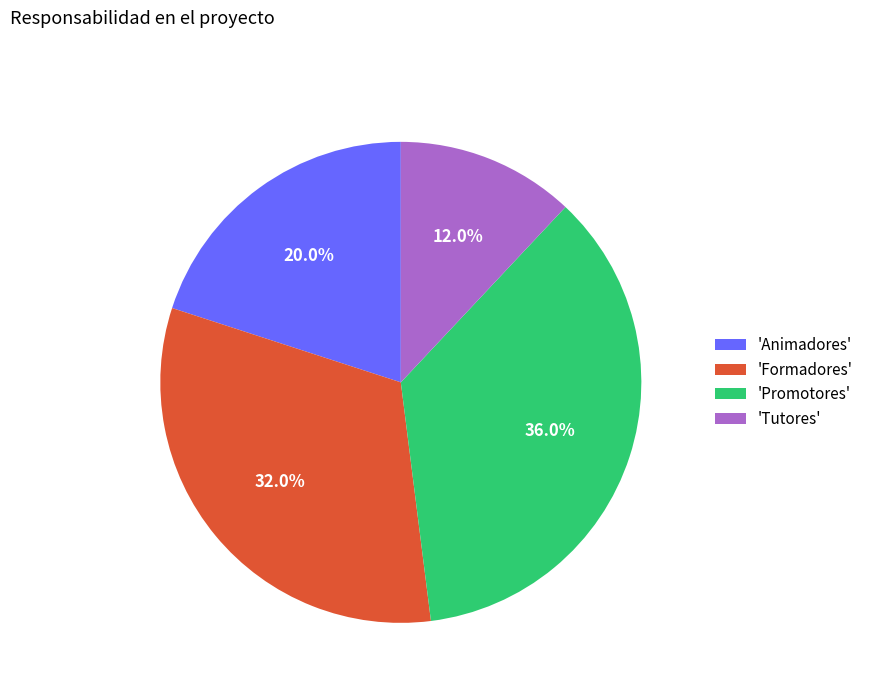

What portion of the pie excludes 'Animadores'?

80.0%